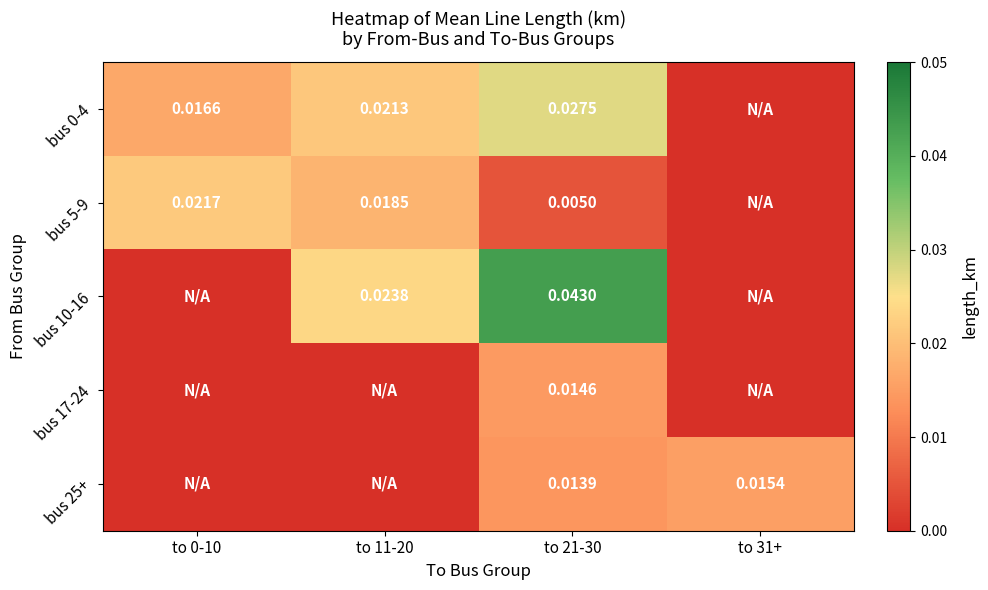

At to 0-10, list the series in order from largest to smallest.

bus 5-9, bus 0-4, bus 10-16, bus 17-24, bus 25+